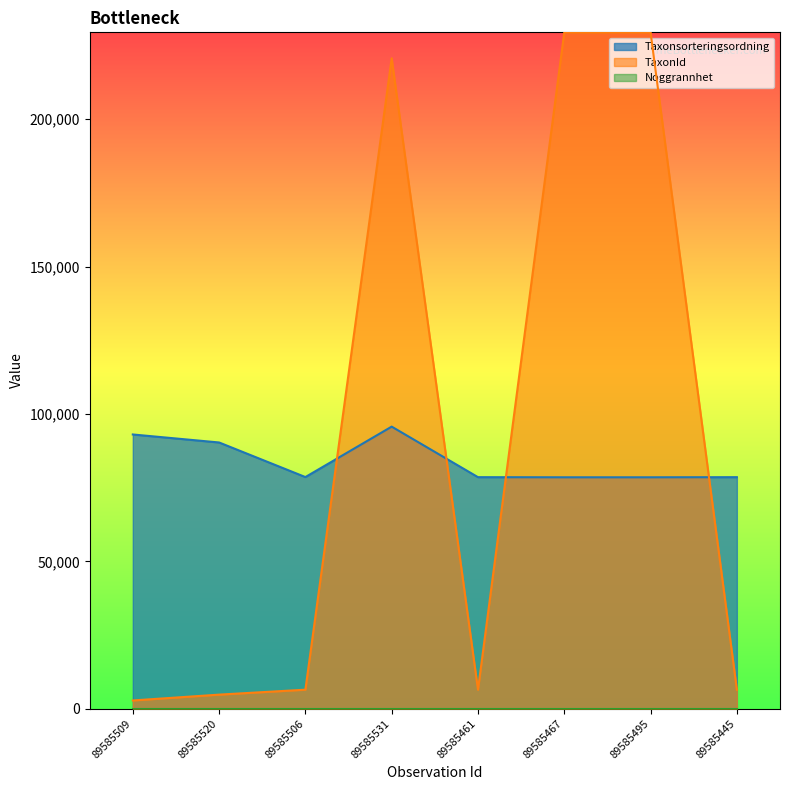

What is the sum of the TaxonId values at 89585509 and 89585461?

9268